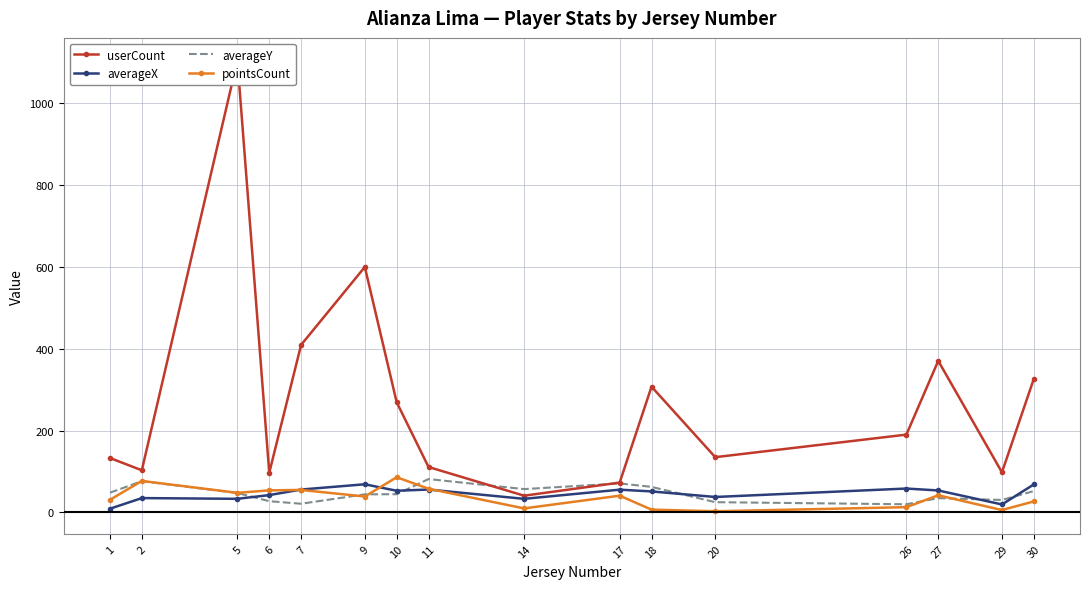

What are all the series names shown in the legend?

userCount, averageX, averageY, pointsCount